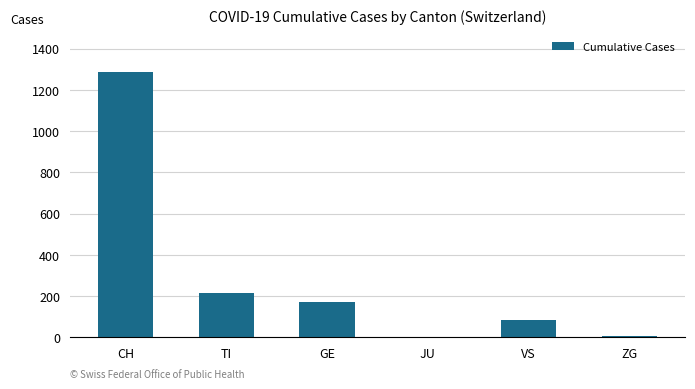

At which category does the chart reach its peak across all series?

CH